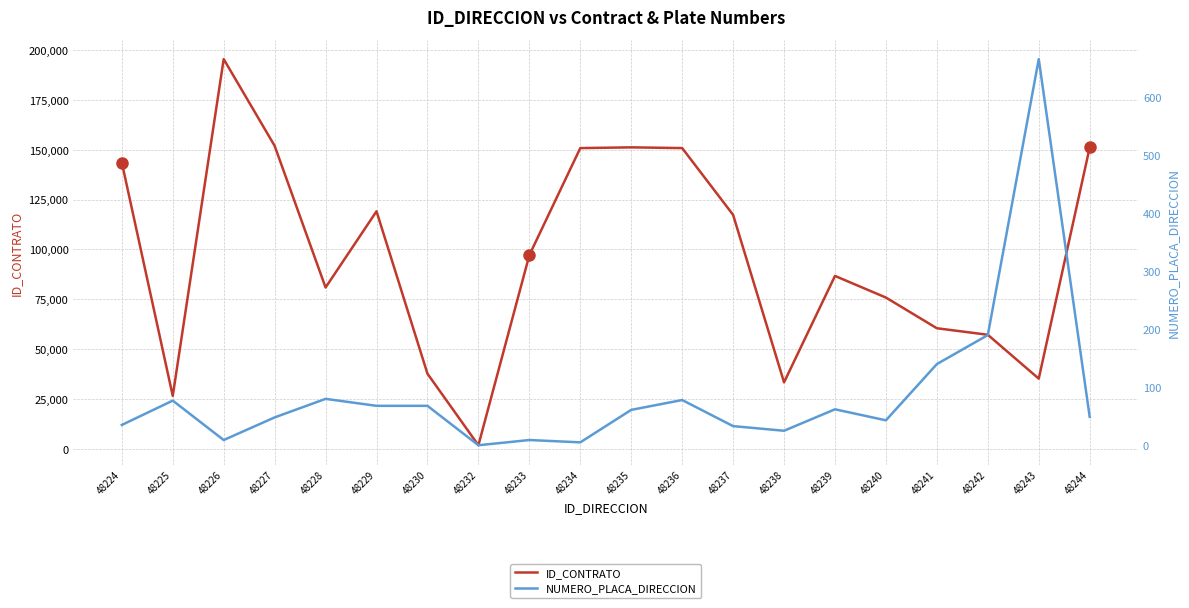

Reading left to right, extract all data points from this chart.

ID_CONTRATO: 48224=143601	48225=26544	48226=195460	48227=151973	48228=80918	48229=119131	48230=37695	48232=1804	48233=97134	48234=150831	48235=151202	48236=150837	48237=117355	48238=33352	48239=86720	48240=75871	48241=60480	48242=57209	48243=35209	48244=151151
NUMERO_PLACA_DIRECCION: 48224=35	48225=77	48226=9	48227=48	48228=80	48229=68	48230=68	48232=0	48233=9	48234=5	48235=61	48236=78	48237=33	48238=25	48239=62	48240=43	48241=140	48242=190	48243=666	48244=49